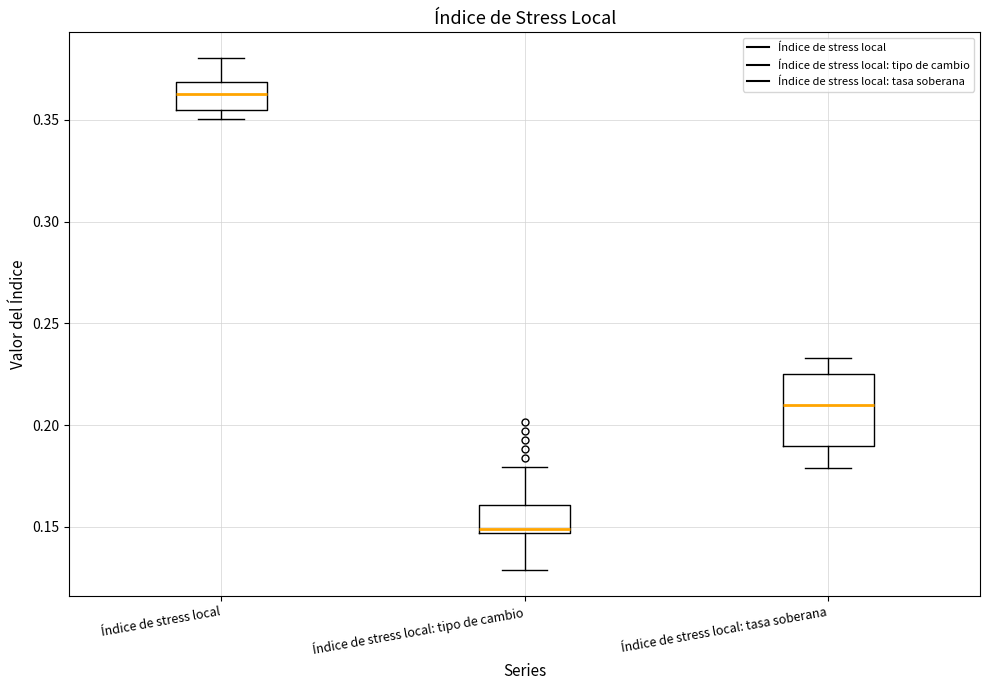

Reading left to right, transcribe this box plot: for each box, give where its median line is, the range the box spans, and where its two whiskers end, as read against the y-axis. The values are not printed on the chart, so give them approximately, as read against the axis.

Índice de stress local: median 0.365, box 0.355 to 0.370, whiskers 0.350 to 0.380
Índice de stress local: tipo de cambio: median 0.150, box 0.145 to 0.160, whiskers 0.130 to 0.180
Índice de stress local: tasa soberana: median 0.210, box 0.190 to 0.225, whiskers 0.180 to 0.235